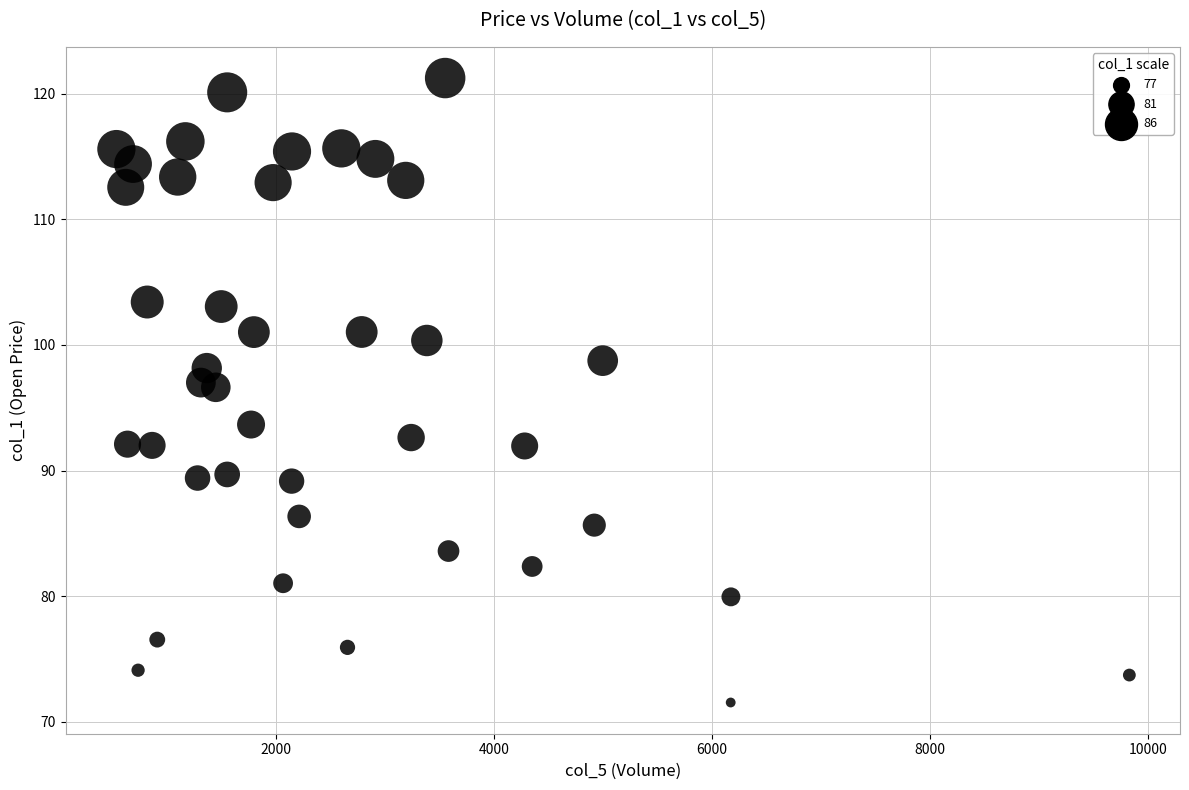

What is the range of X values (max minus min)?

9294.0